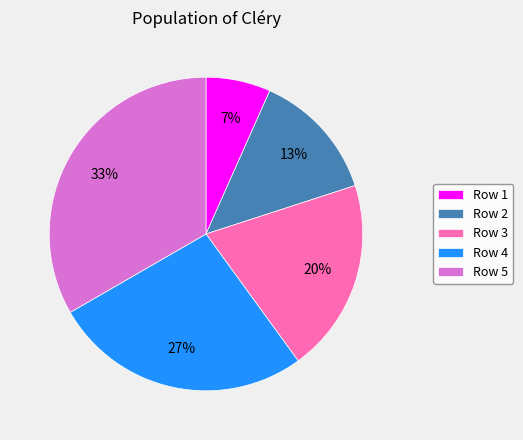

To the nearest percent, what portion does Row 3 represent?

20%